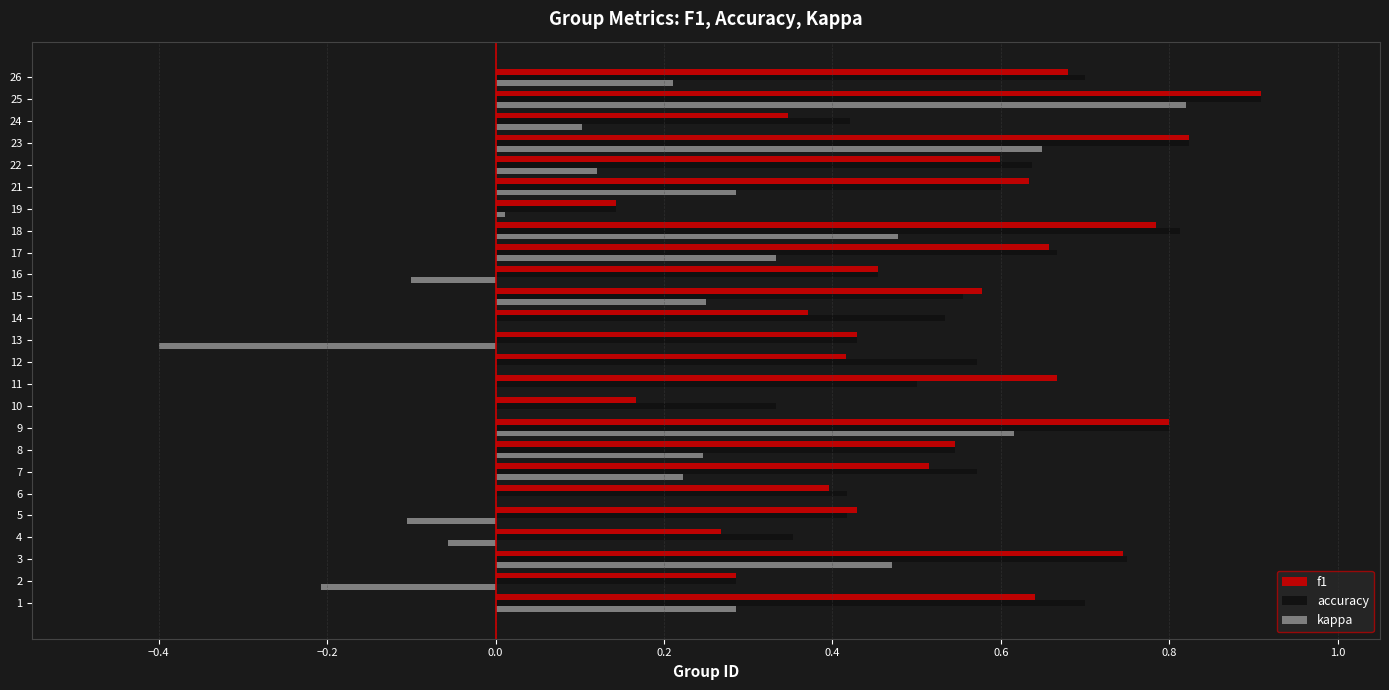

Between 1 and 16, which series saw the biggest shift?

kappa